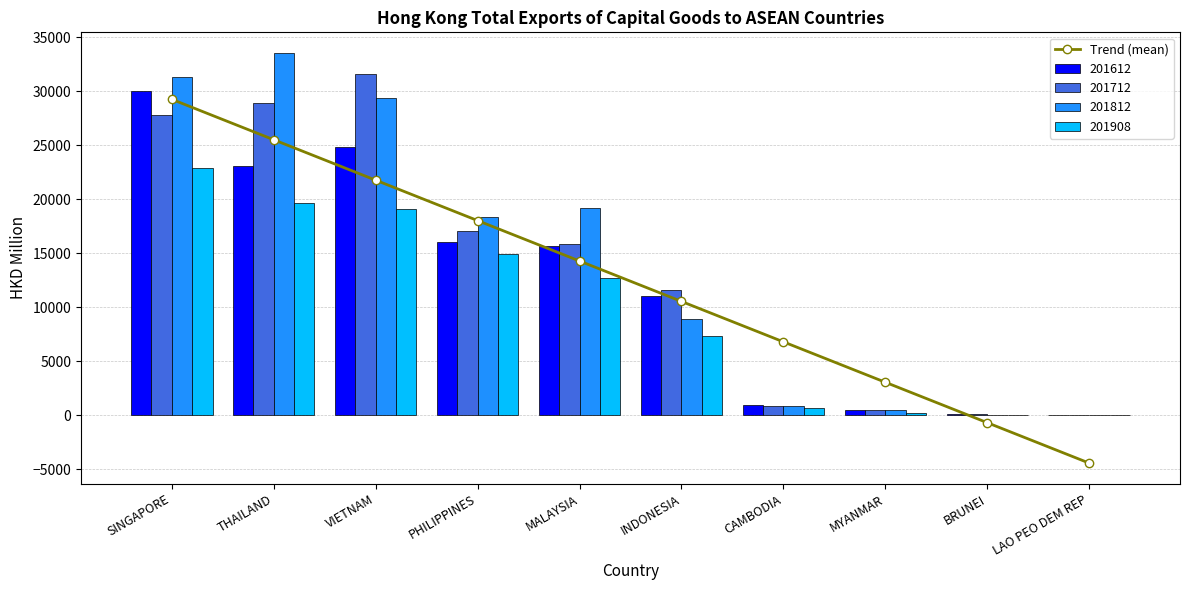

Reading left to right, extract all data points from this chart.

29237.6	25495.0	21752.4	18009.9	14267.3	10524.7	6782.1	3039.6	-703.0	-4445.6